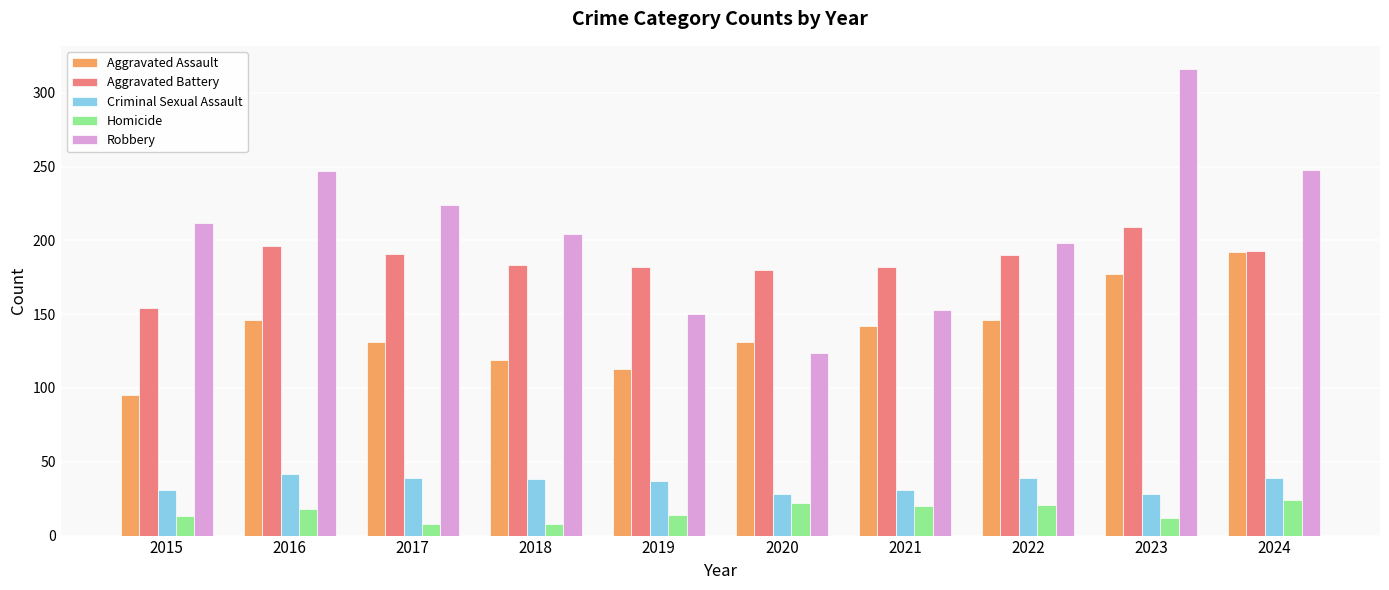

How many bars are there in total?

50